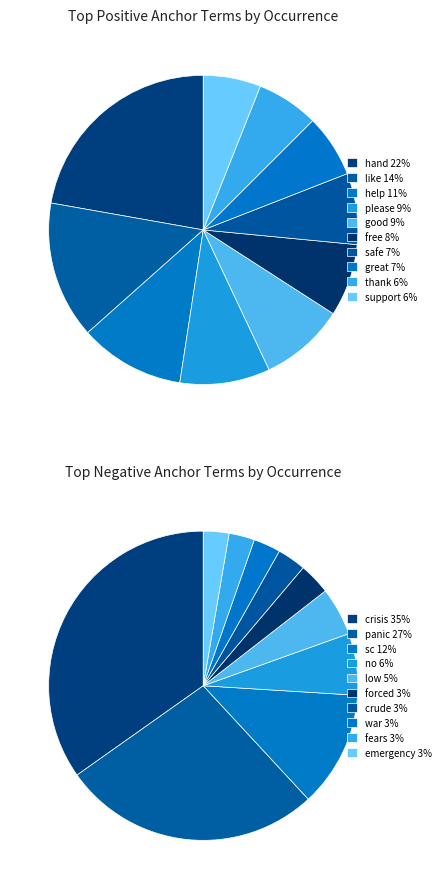

Count the number of slices in the pie.

10